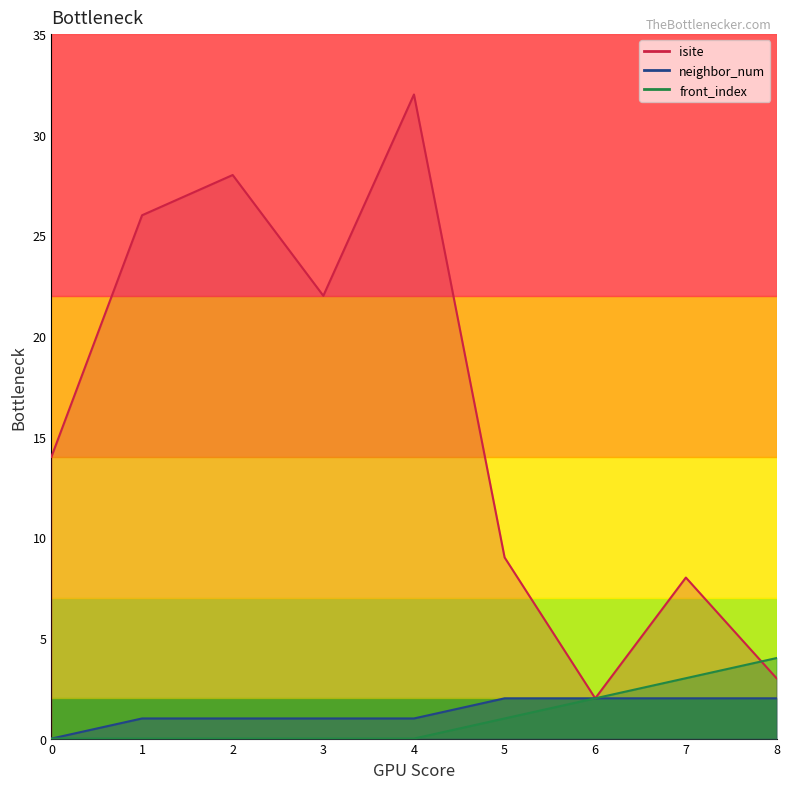

True or false: front_index and neighbor_num intersect in this chart.

False